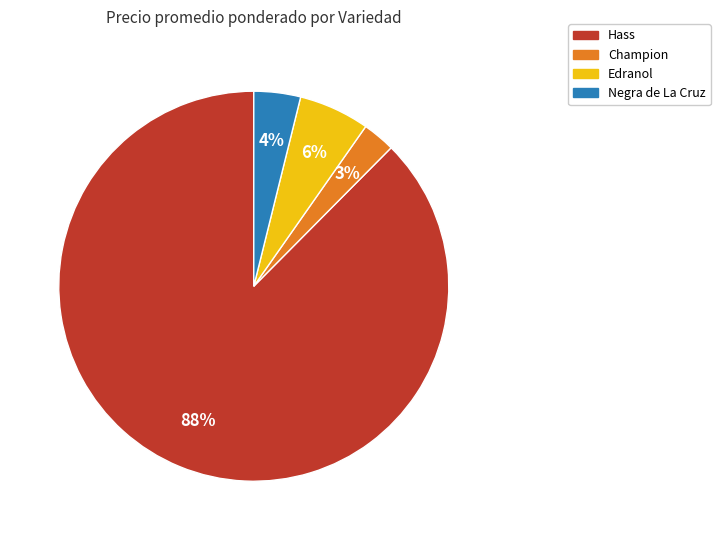

To the nearest percent, what is the average slice percentage?

25%